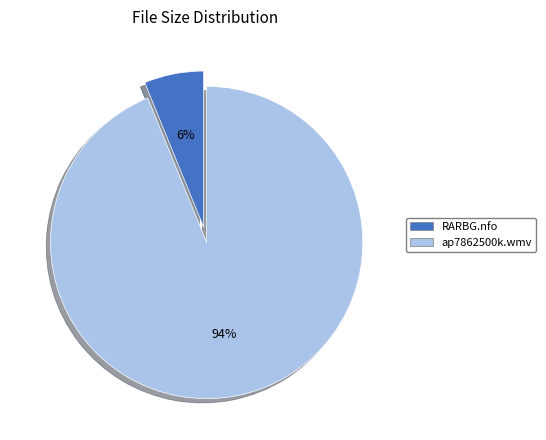

To the nearest percent, what is the average slice percentage?

50%